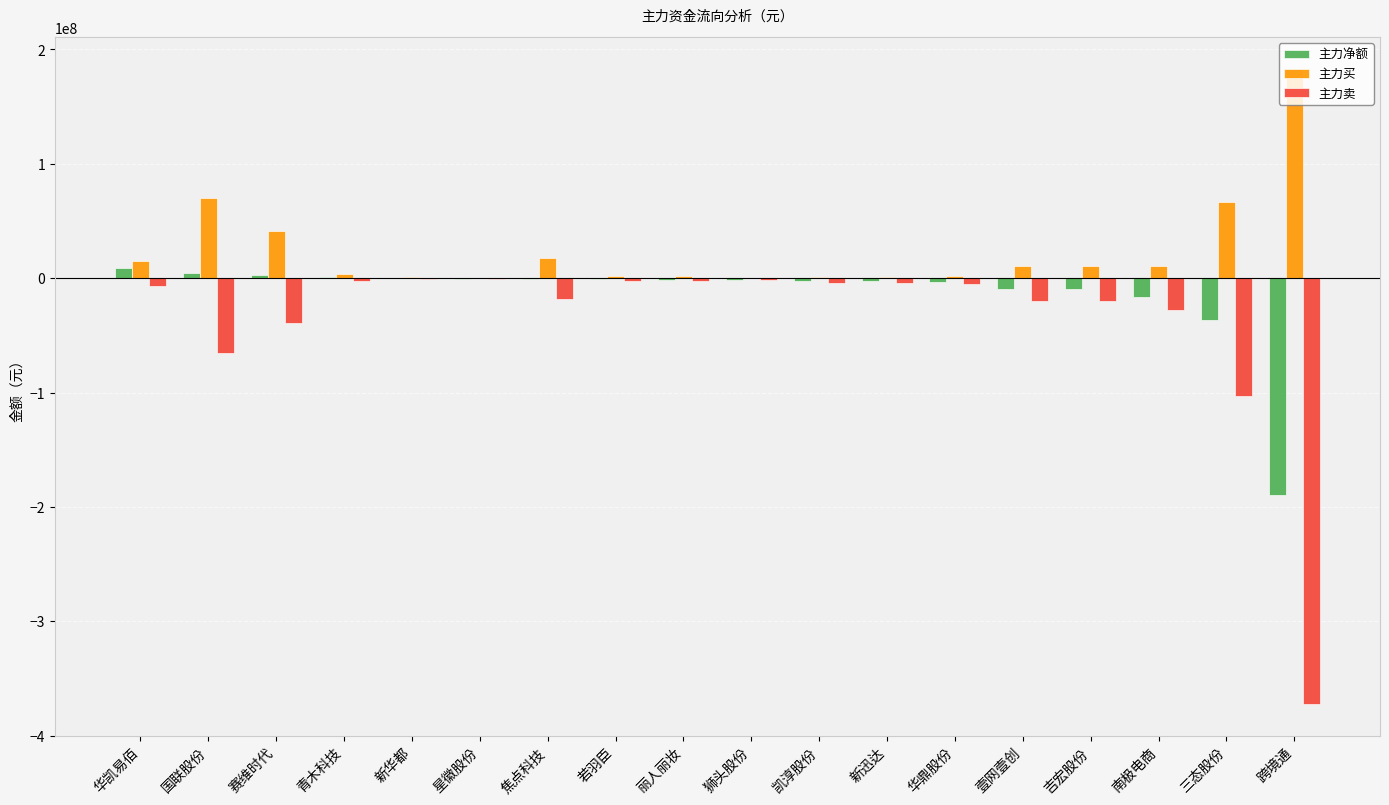

What is the maximum value for 主力买?

183009986